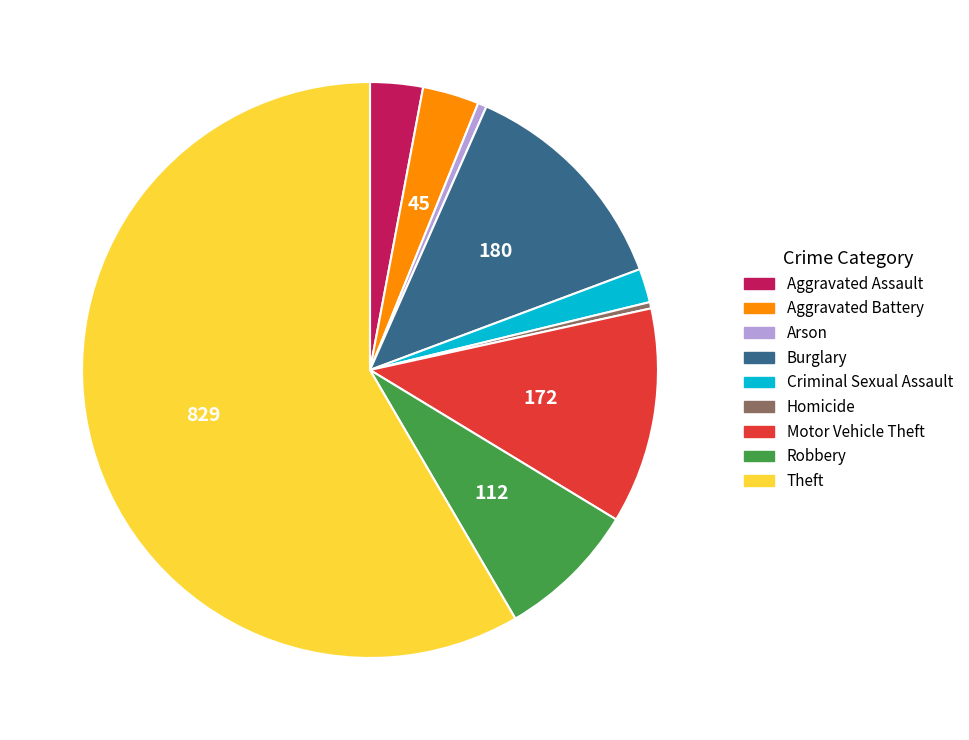

Which category has the biggest portion of the pie?

Theft